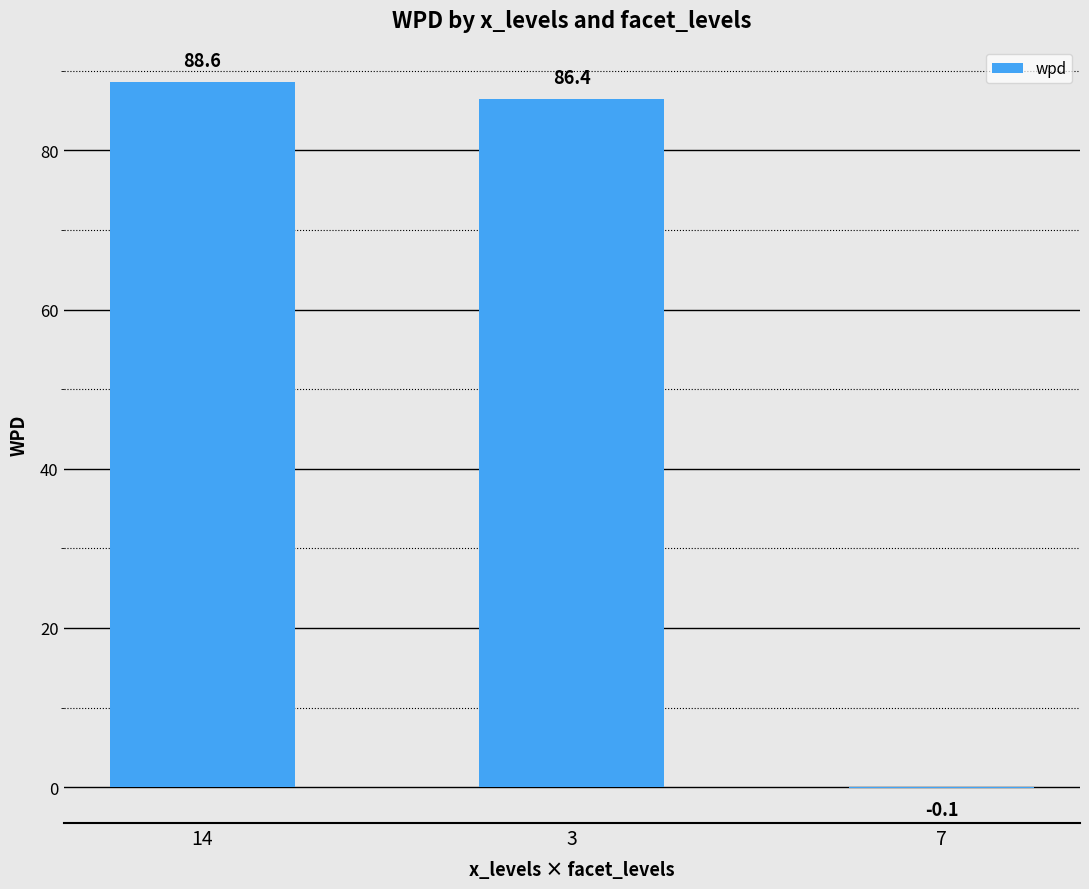

The chart shows a value of -0.1 at 7. True or false?

True